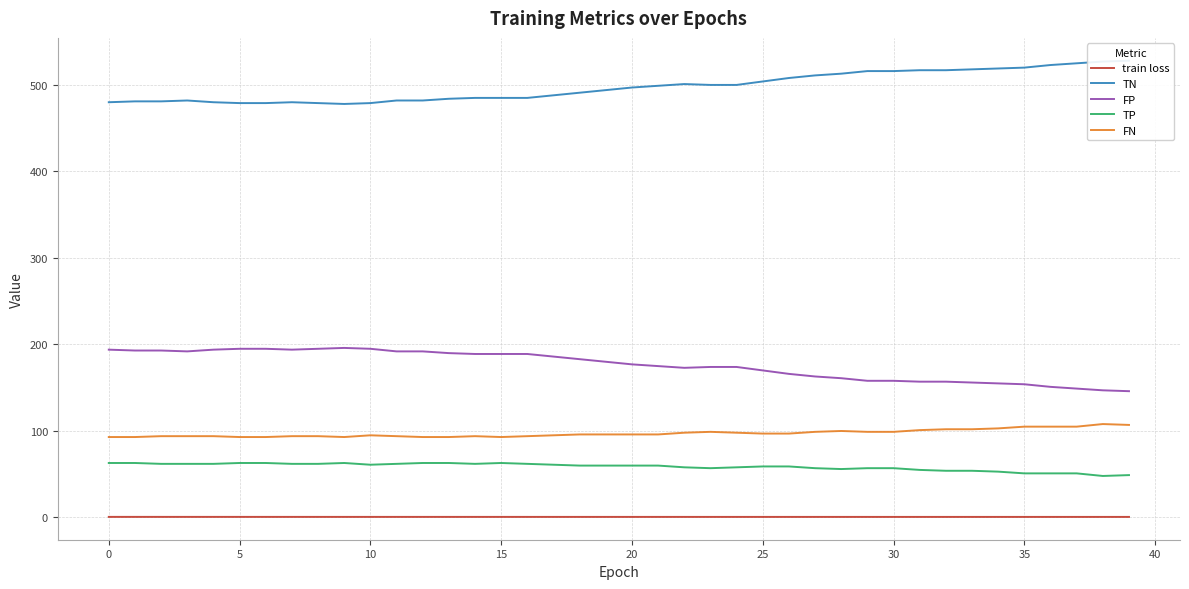

What is the lowest value of the FN series?

93.0